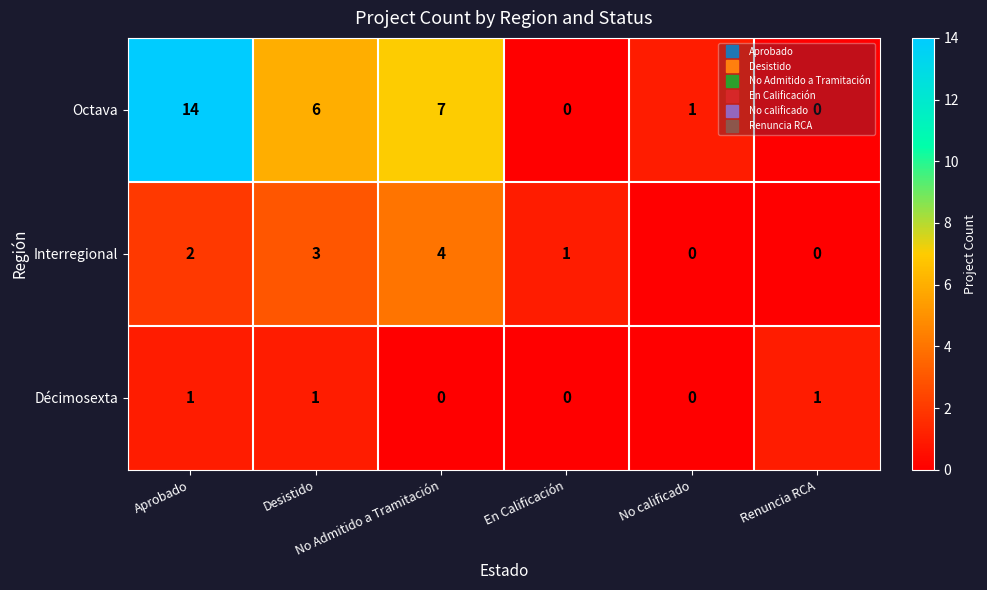

Between Aprobado and Desistido, which series saw the biggest shift?

Octava